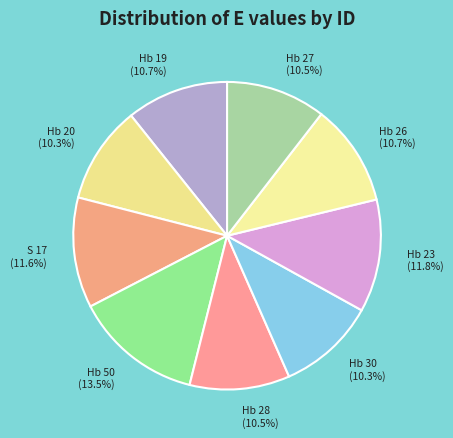

Approximately how many times larger is the value at Hb 27 compared to S 17?

0.9